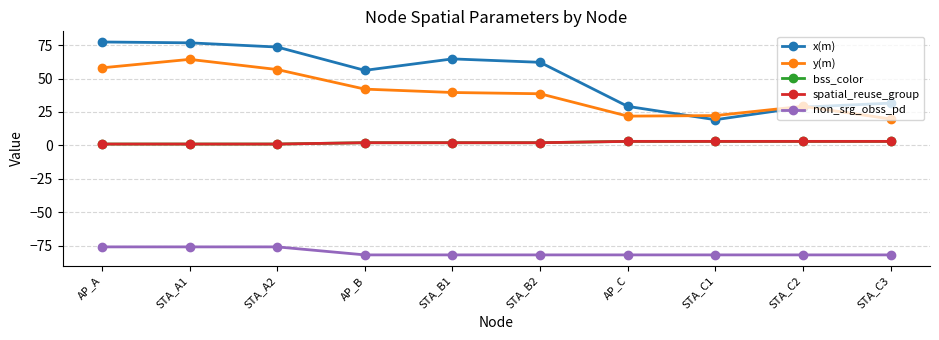

Does the chart have visible grid lines?

Yes